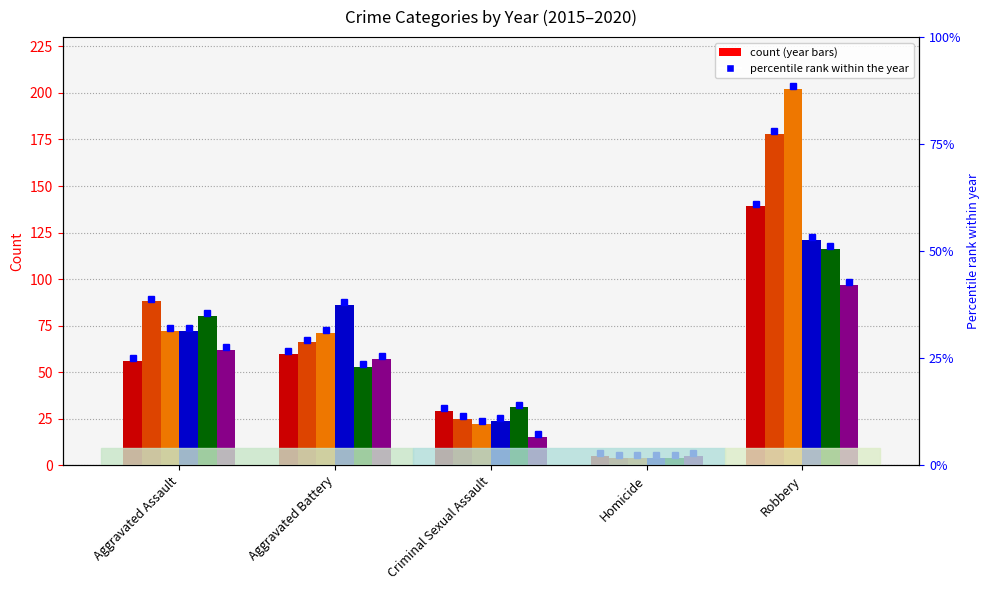

Are the bars horizontal?

No